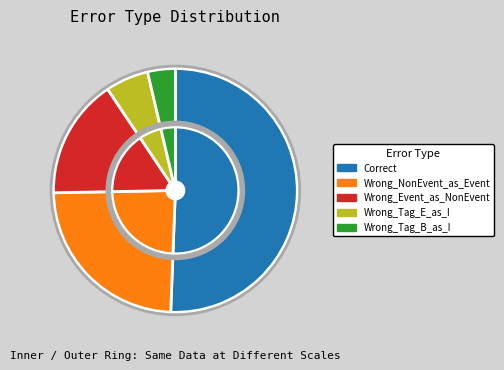

To the nearest percent, what is the difference between the largest and smallest slice percentages?

47%